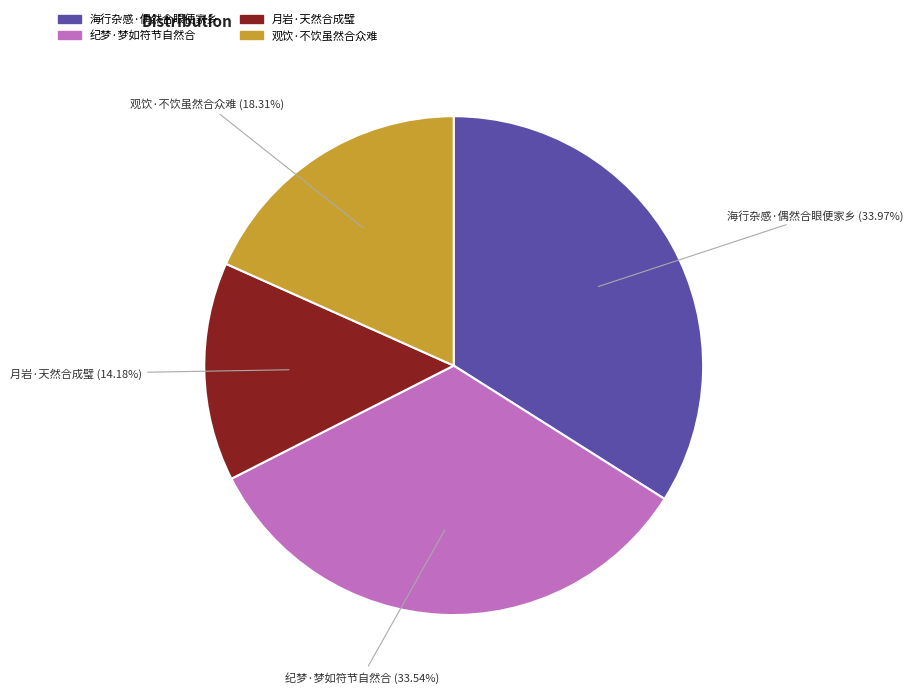

Is 月岩·天然合成璧 the majority of the pie?

No